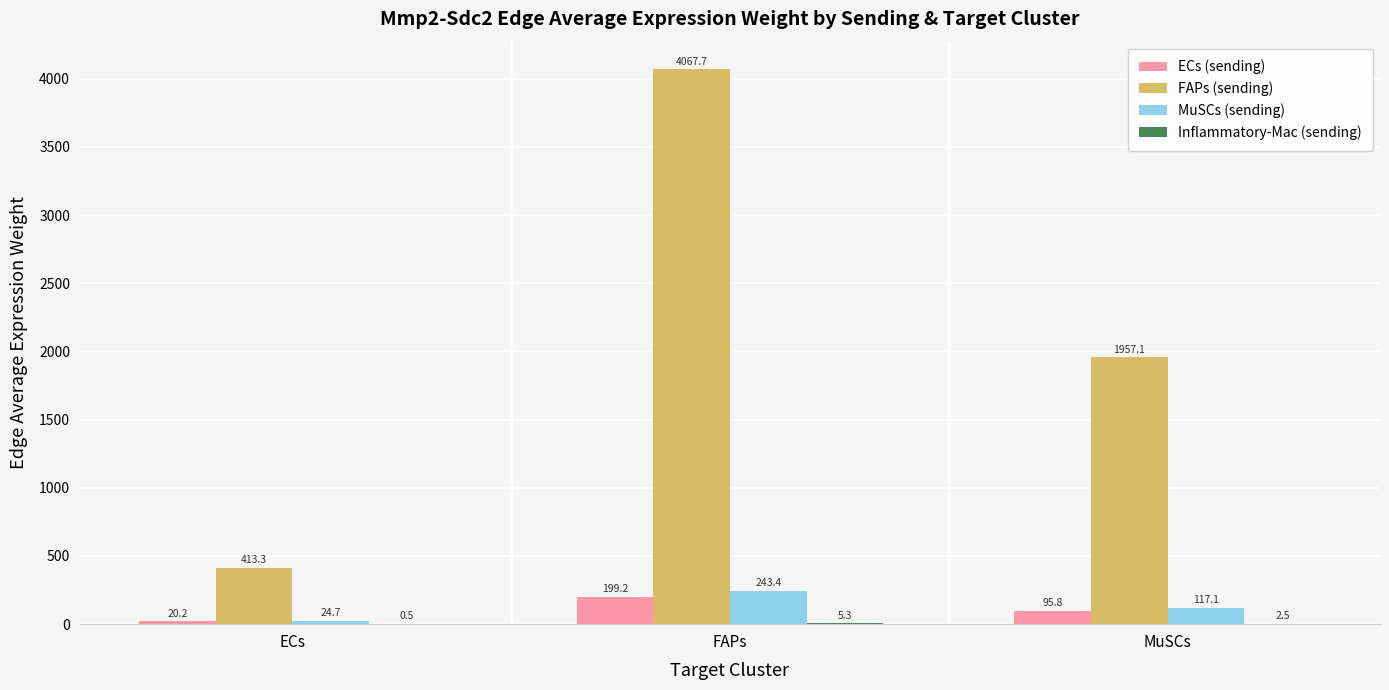

Is it true that FAPs (sending) equals 827.9 at MuSCs?

False